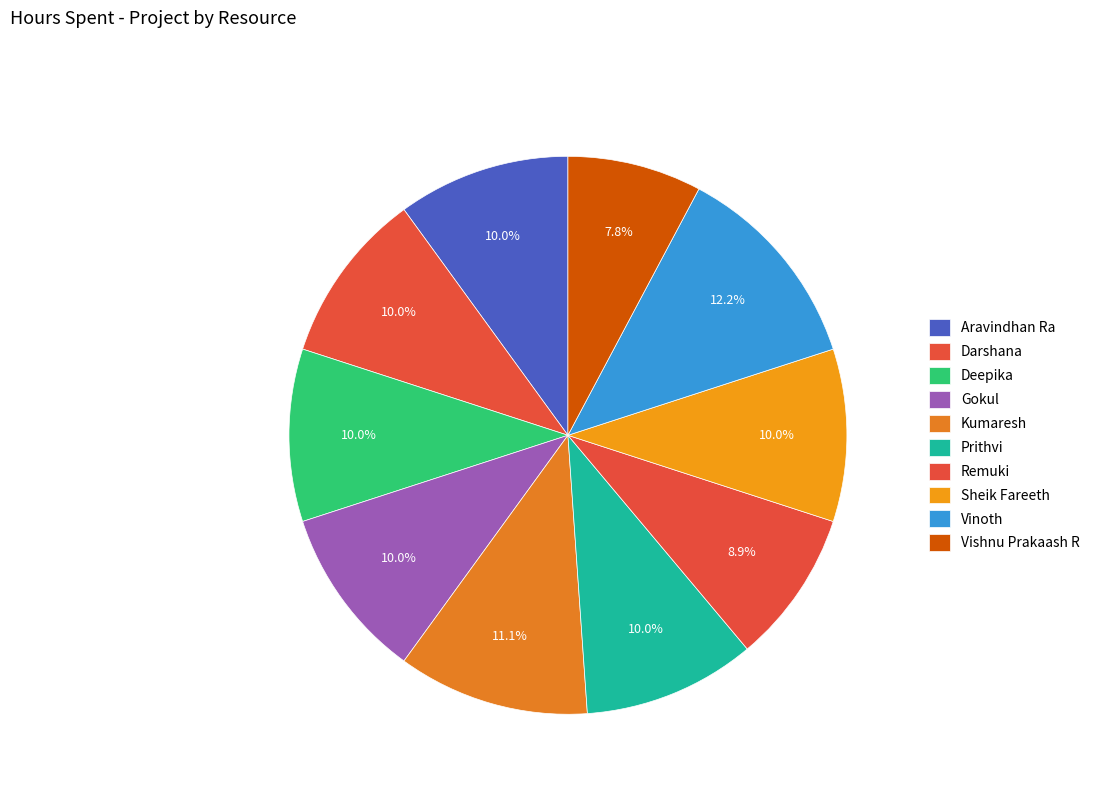

Combined, what portion of the pie is Vishnu Prakaash R and Prithvi?

17.8%